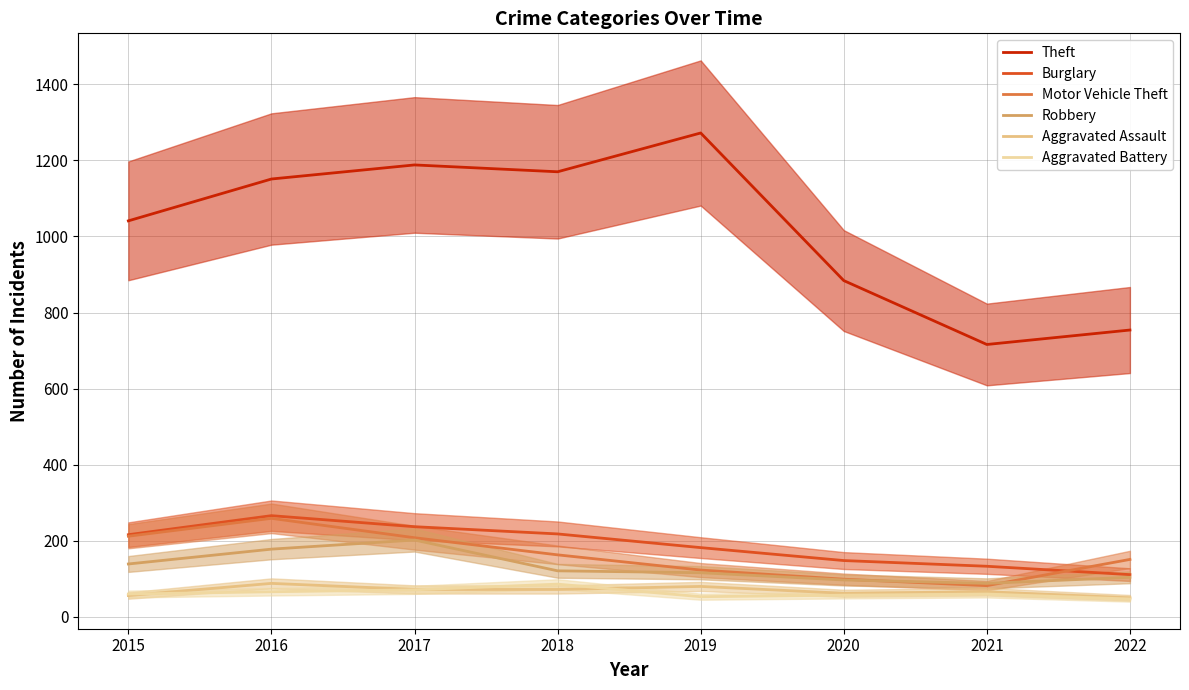

What is the total value across all series at 2021?

1145